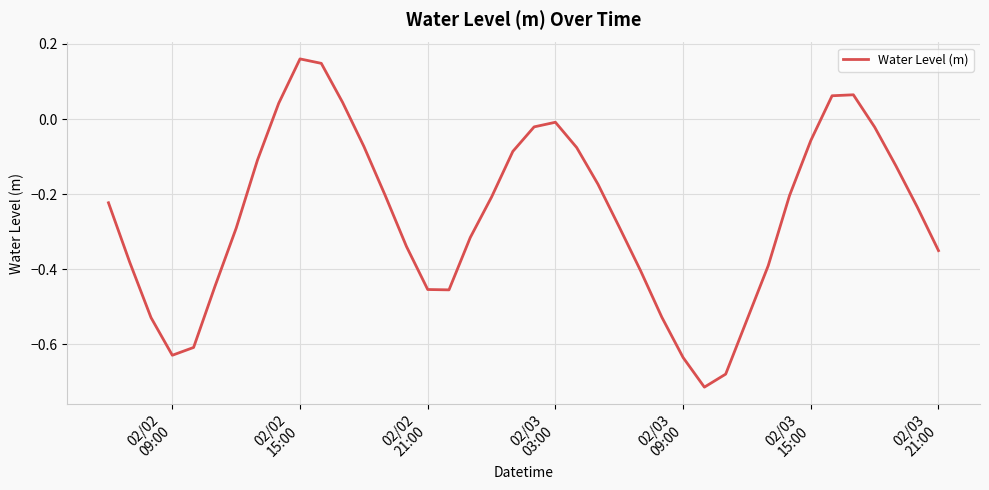

What is the difference between the maximum and minimum values?

0.9